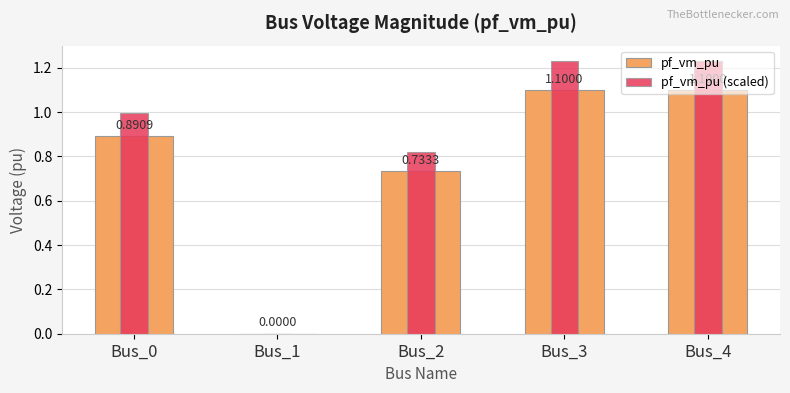

How many groups of bars are there?

5